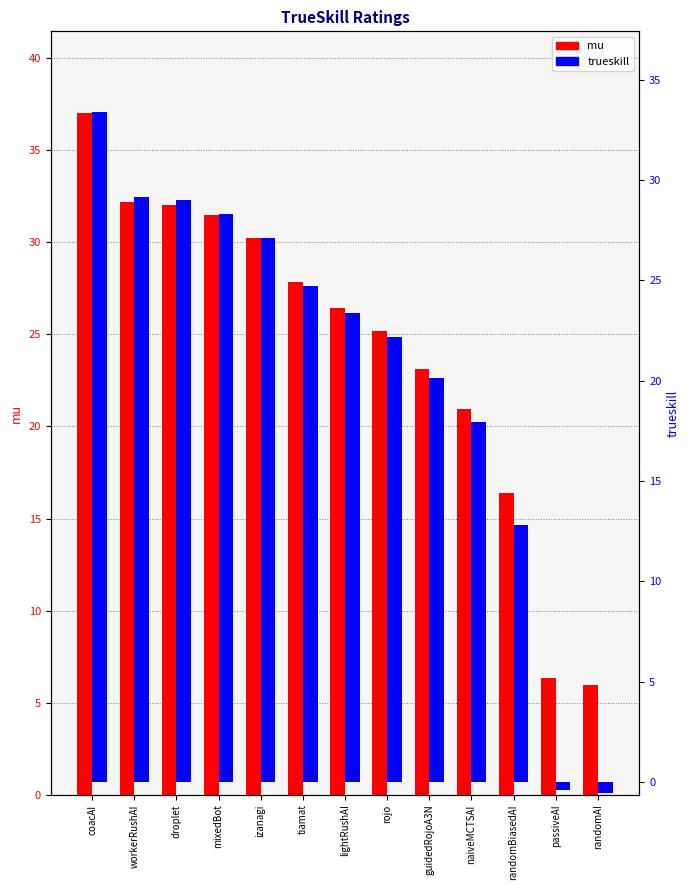

Count the number of data series in this chart.

2